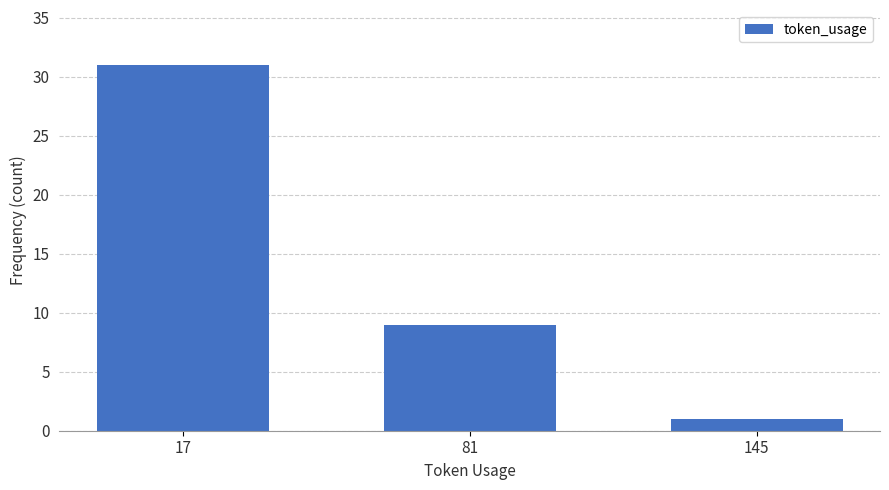

Reading left to right, transcribe all the data shown in this chart.

17=31	81=9	145=1